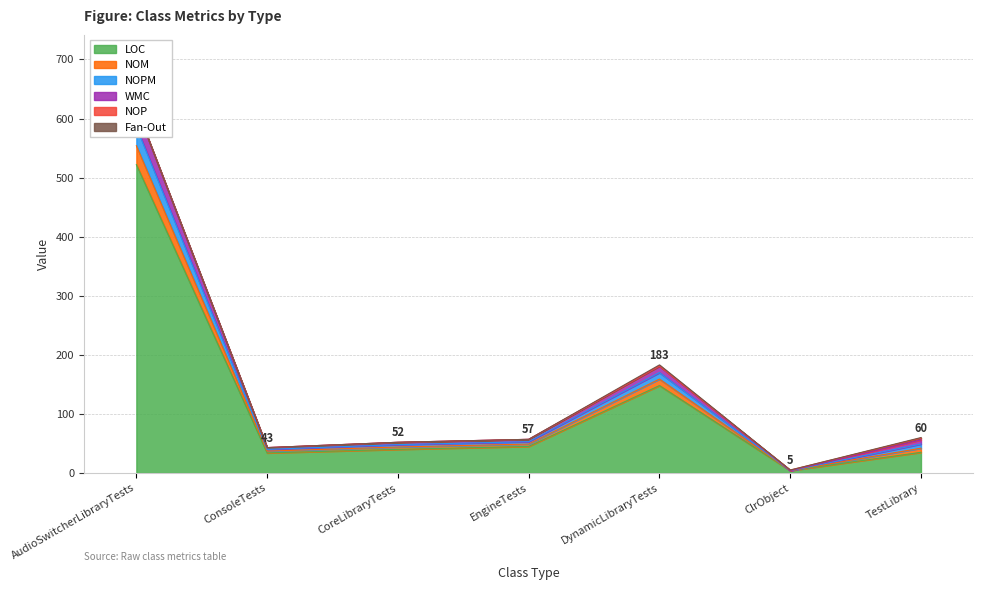

True or false: WMC and NOM cross at least once.

False